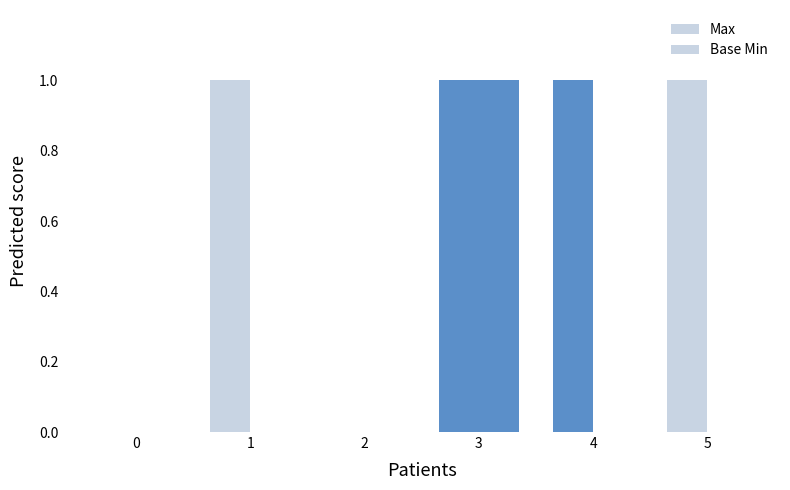

What is the sum of all Max values?

4